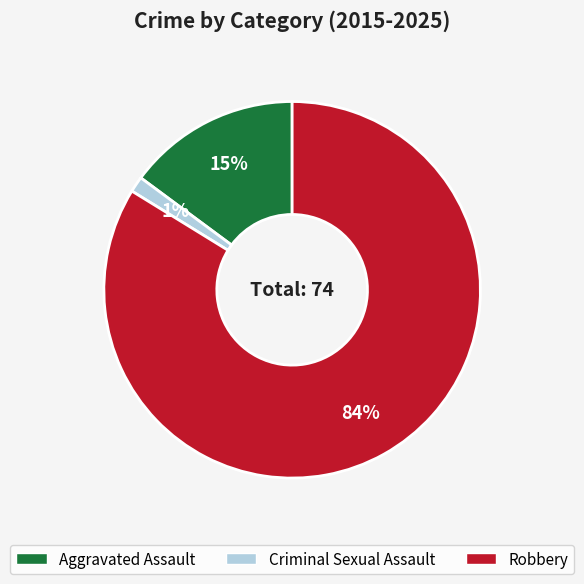

Is there any slice that represents more than half of the pie?

Yes